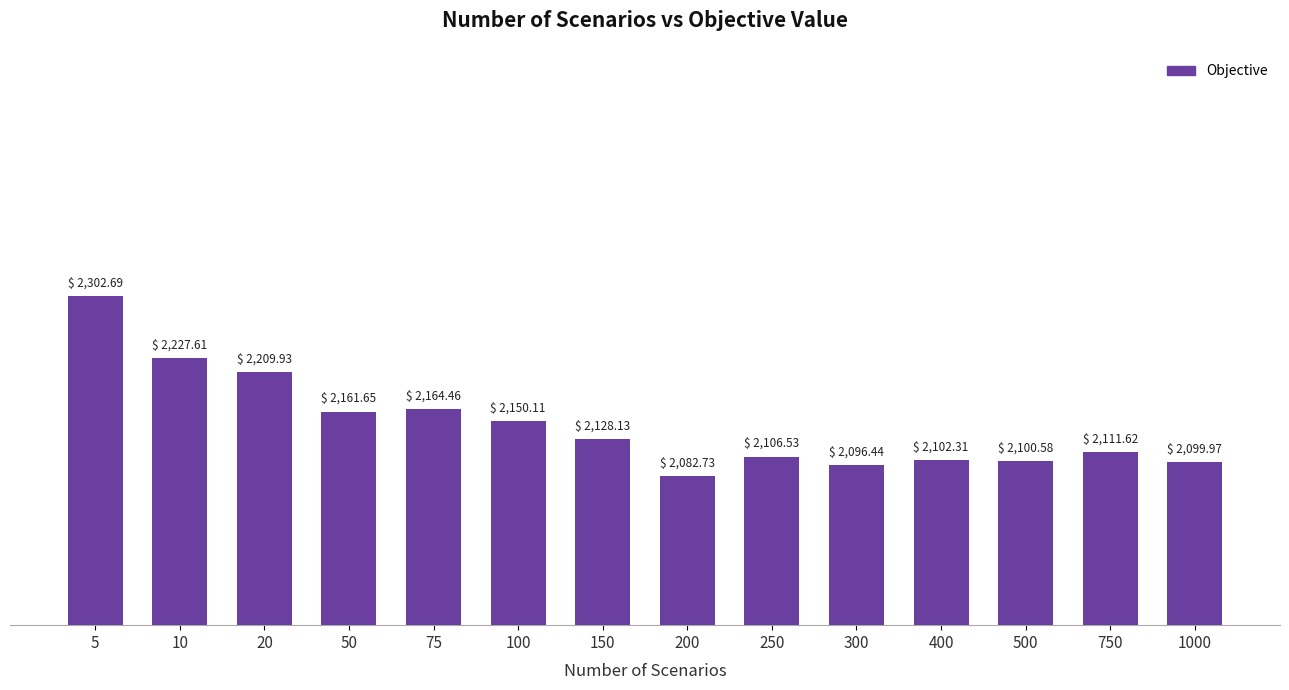

How many values are below 2128?

7